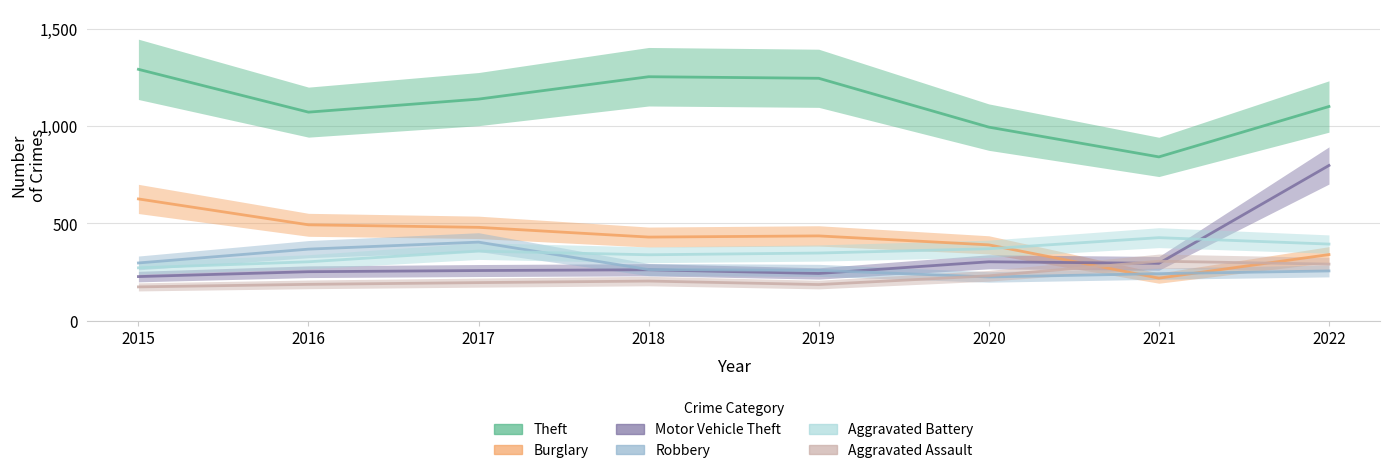

List the series in order of their peak value, lowest first.

Aggravated Assault, Robbery, Aggravated Battery, Burglary, Motor Vehicle Theft, Theft